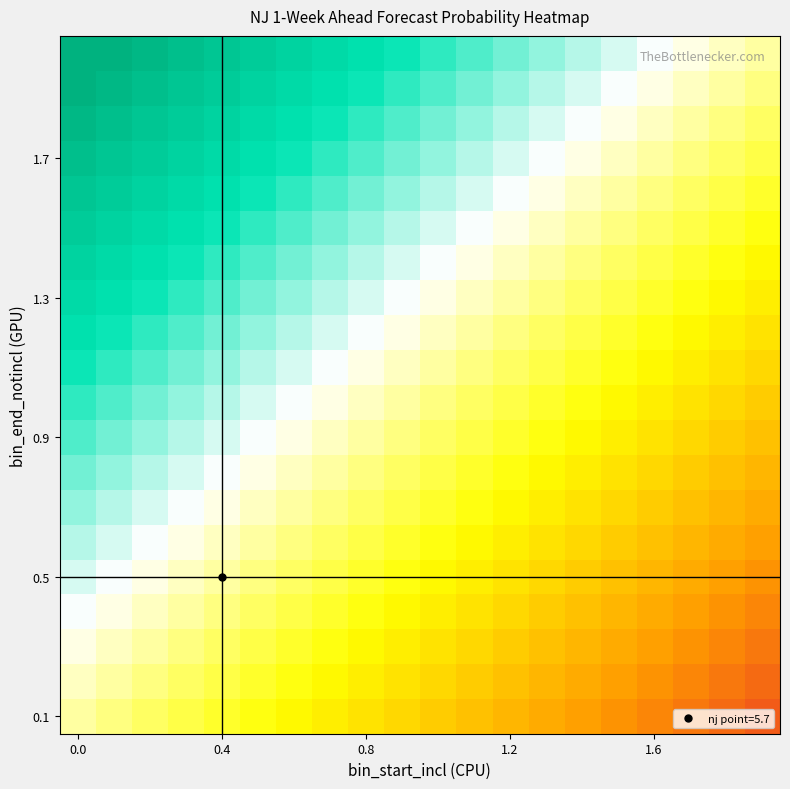

At how many categories does at least one series exceed 0?

20